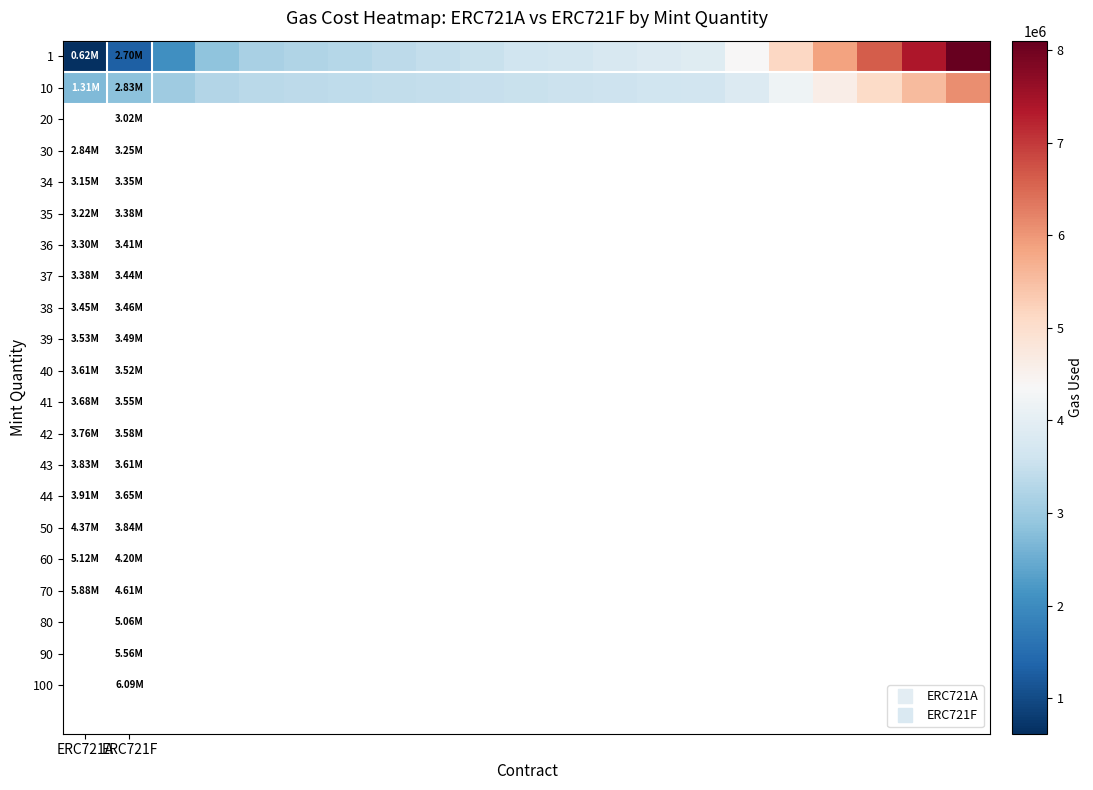

Reading left to right, extract all data points from this chart.

1: 615600	1309563	2077878	2843293	3148647	3224913	3301150	3377358	3453537	3529687	3605808	3681900	3757963	3833997	3910002	4365423	5122138	5875953	6626868	7374883	8102698
10: 2698306	2829562	3017012	3248262	3353026	3380312	3408036	3436198	3464798	3493836	3523312	3553226	3583578	3614368	3645596	3842162	4204812	4611262	5061512	5555562	6088612